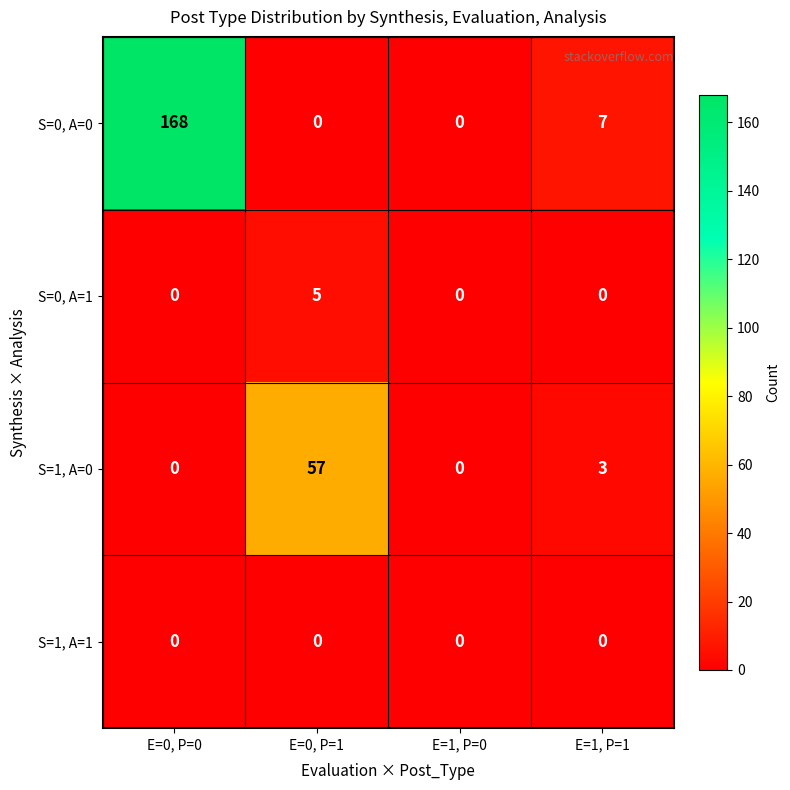

How many data points does each series have?

4